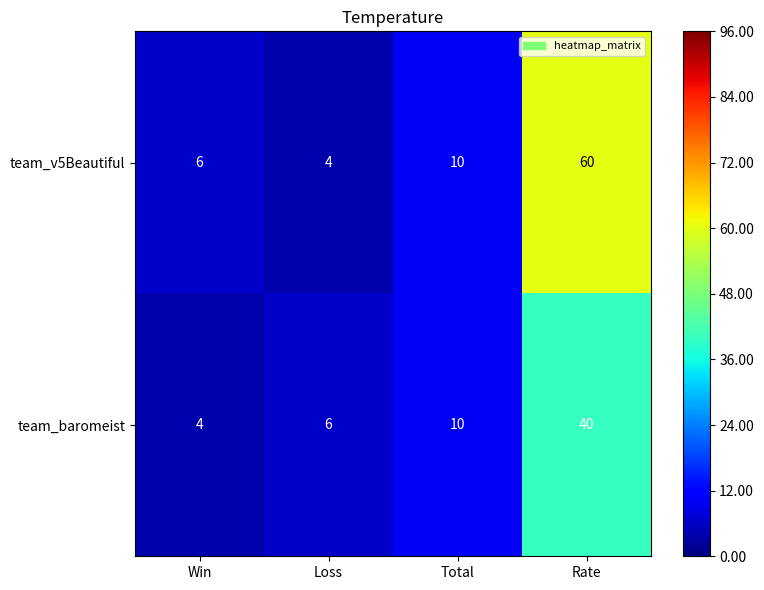

What is the average value of the team_baromeist series?

15